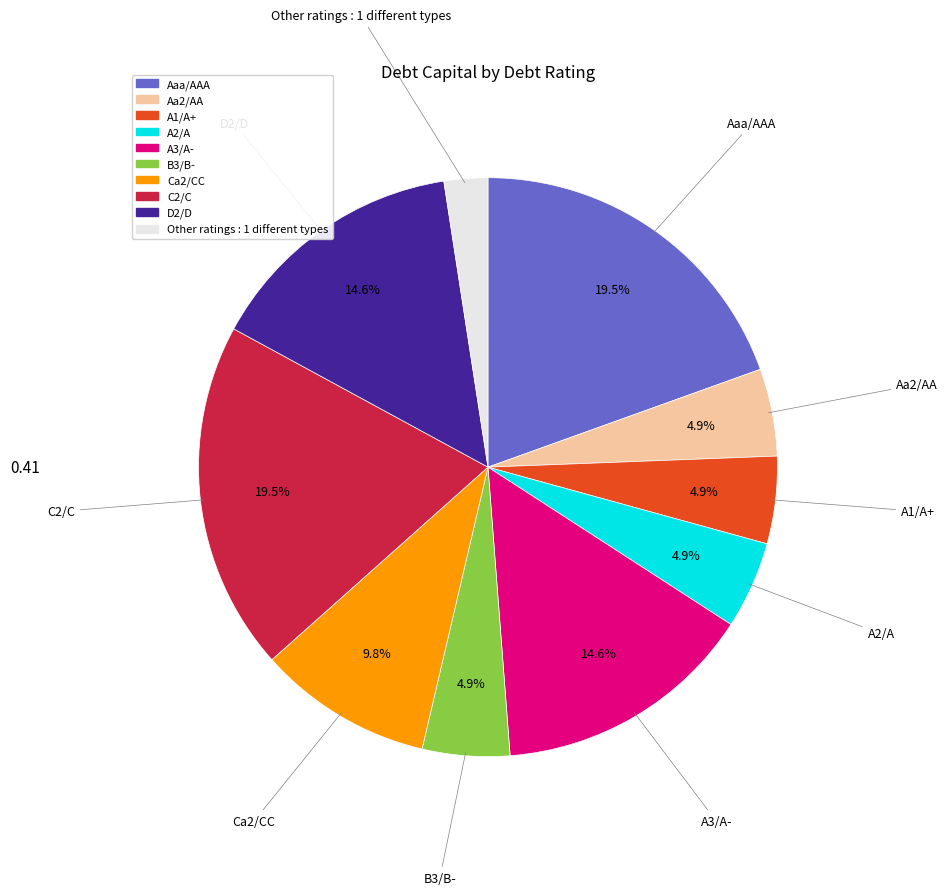

Is there a majority slice in this chart?

No